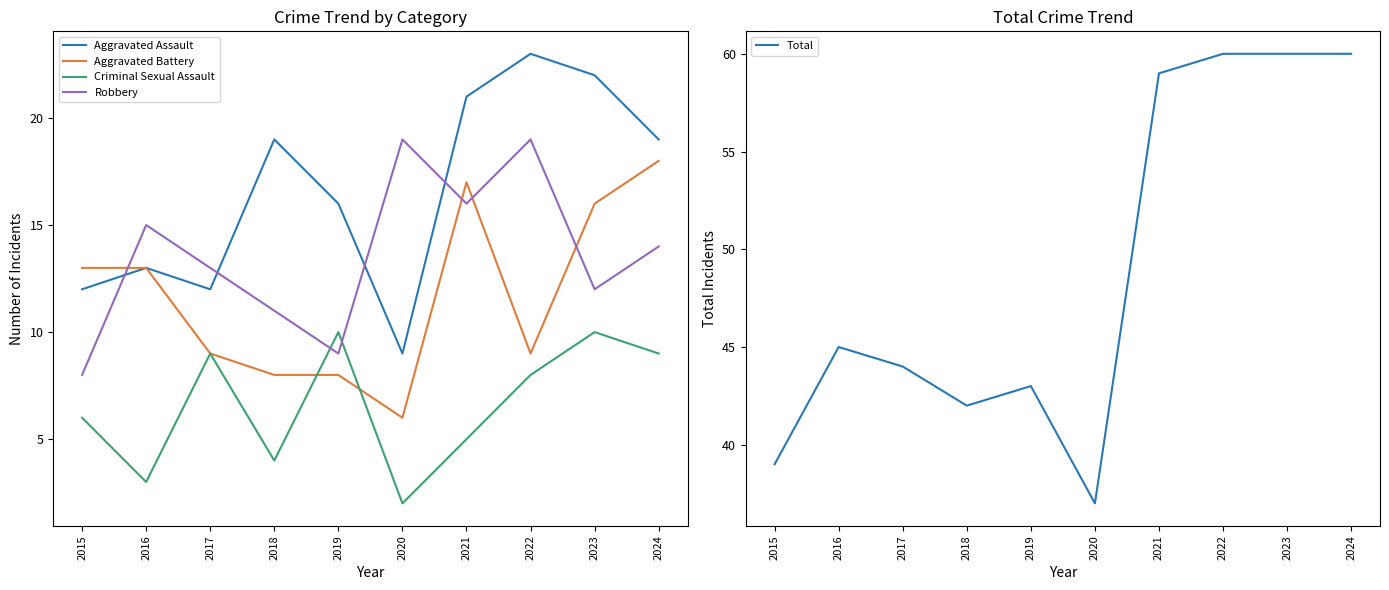

True or false: Total and Criminal Sexual Assault cross at least once.

False